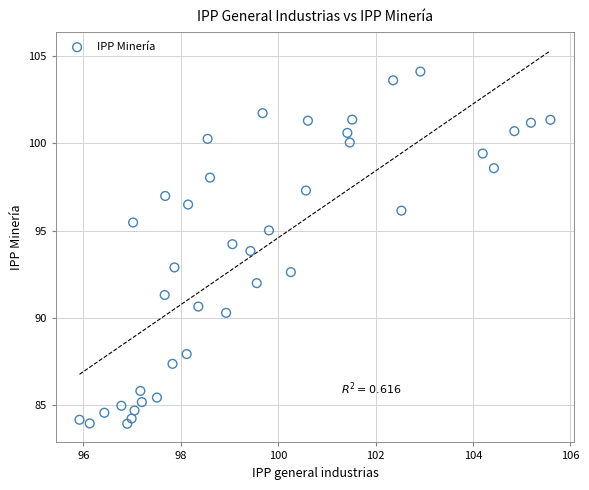

What is the range of X values (max minus min)?

9.7